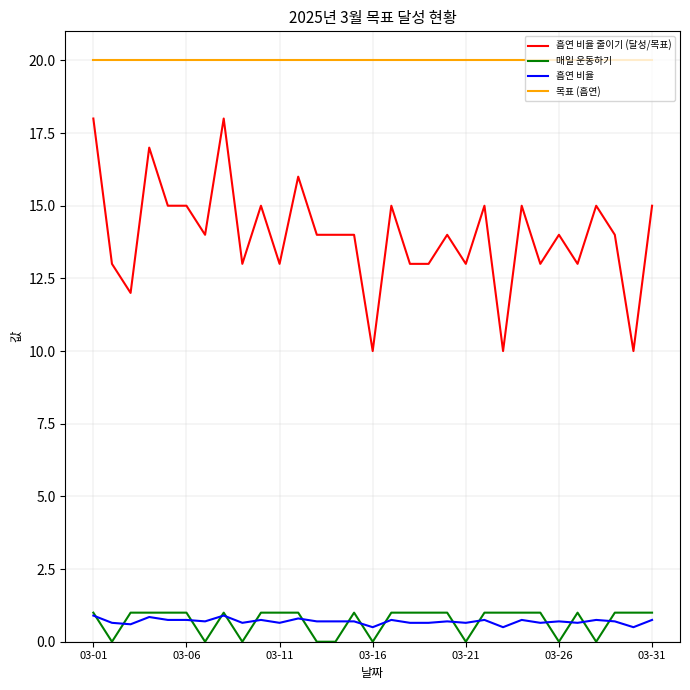

Which series has the largest range (max minus min)?

흡연 비율 줄이기 (달성/목표)